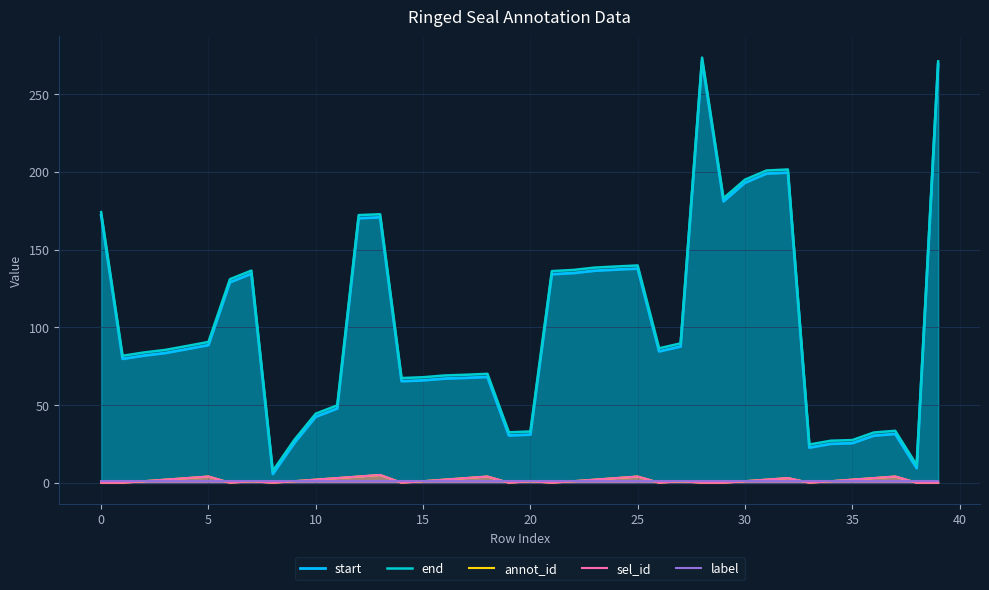

What are all the series names shown in the legend?

start, end, annot_id, sel_id, label